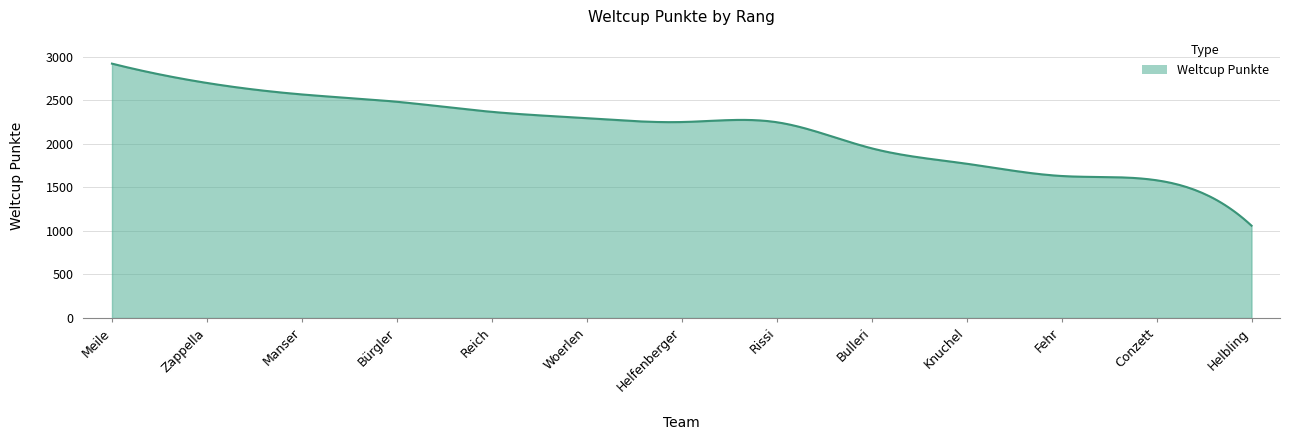

What is the difference between the maximum and minimum values?

1862.0